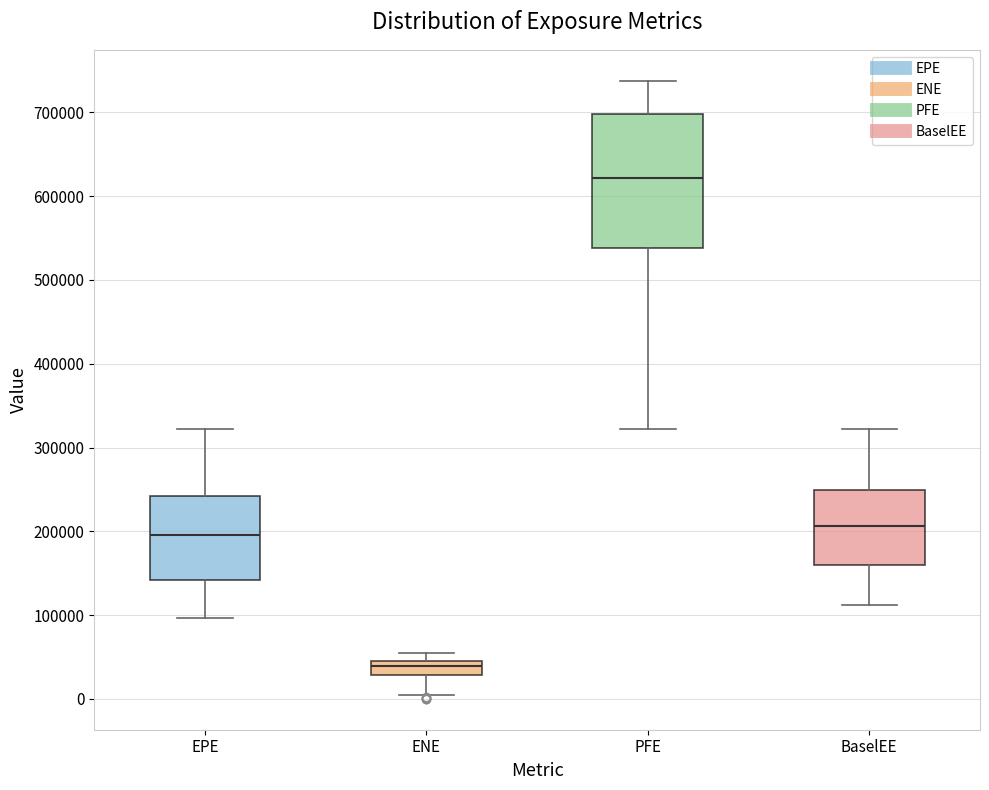

Reading left to right, read every box against the y-axis: the position of its median line, the range the box covers, and the ends of its whiskers. The values are not printed on the chart, so give them approximately, as read against the axis.

EPE: median 200000, box 140000 to 240000, whiskers 100000 to 320000
ENE: median 40000, box 30000 to 50000, whiskers 0 to 50000 (above the box's upper edge)
PFE: median 620000, box 540000 to 700000, whiskers 320000 to 740000
BaselEE: median 210000, box 160000 to 250000, whiskers 110000 to 320000